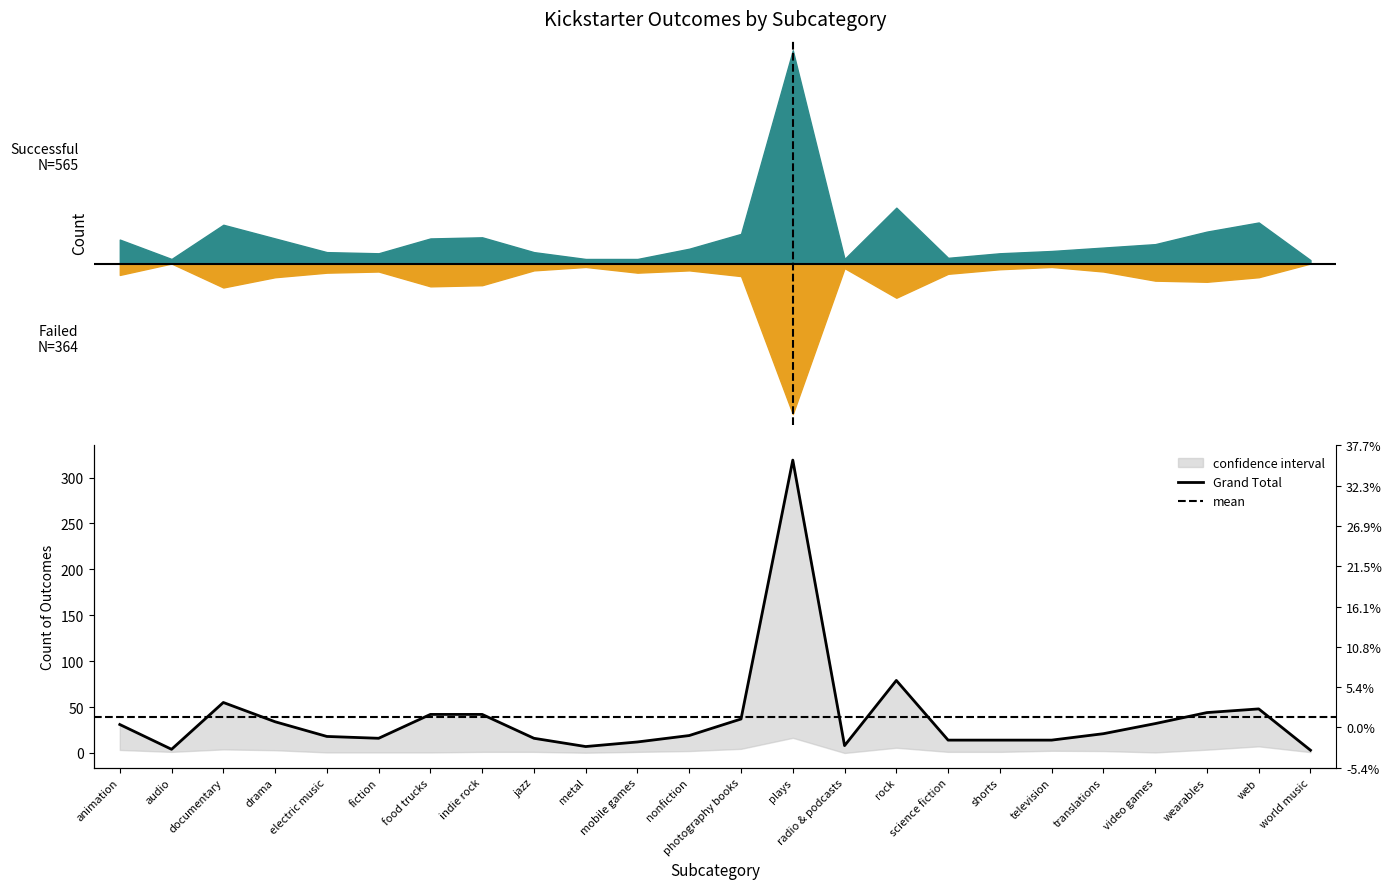

Which has a higher value, mobile games or translations?

translations